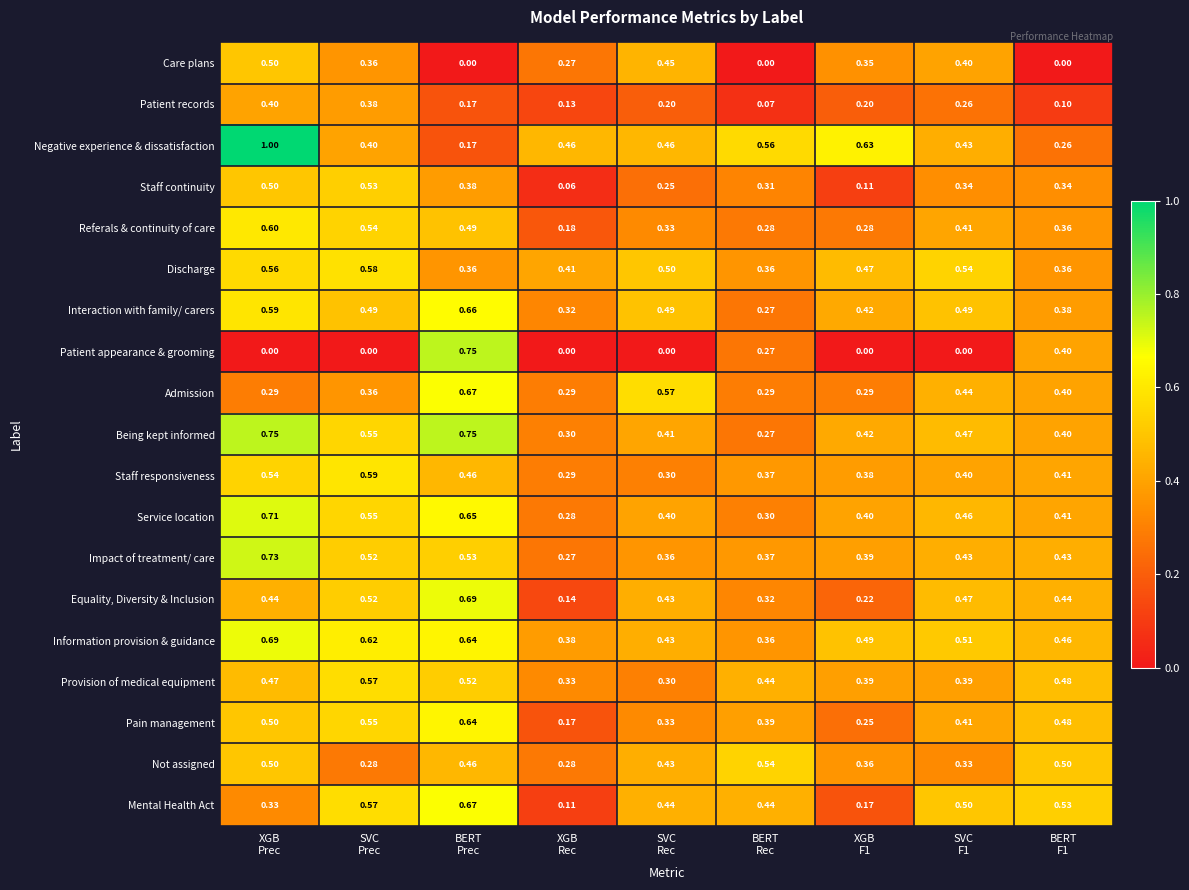

Which series has the widest spread of values?

Negative experience & dissatisfaction